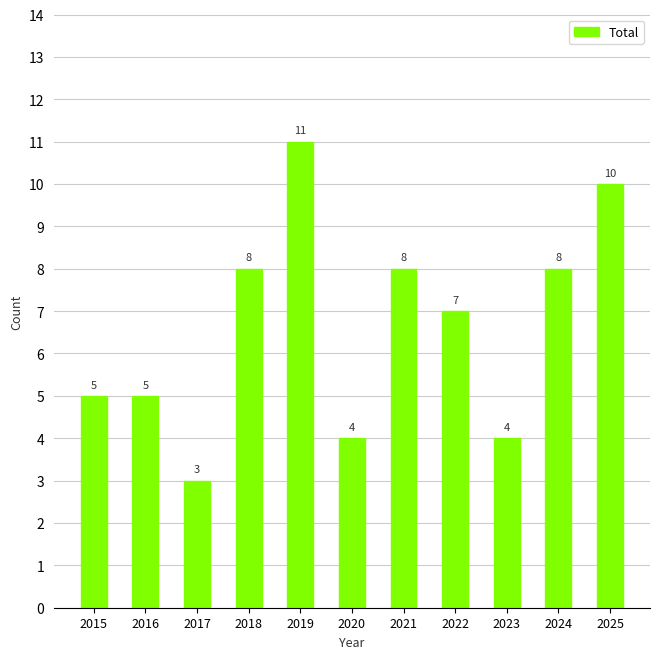

Are the bars grouped side by side (vs. stacked)?

No